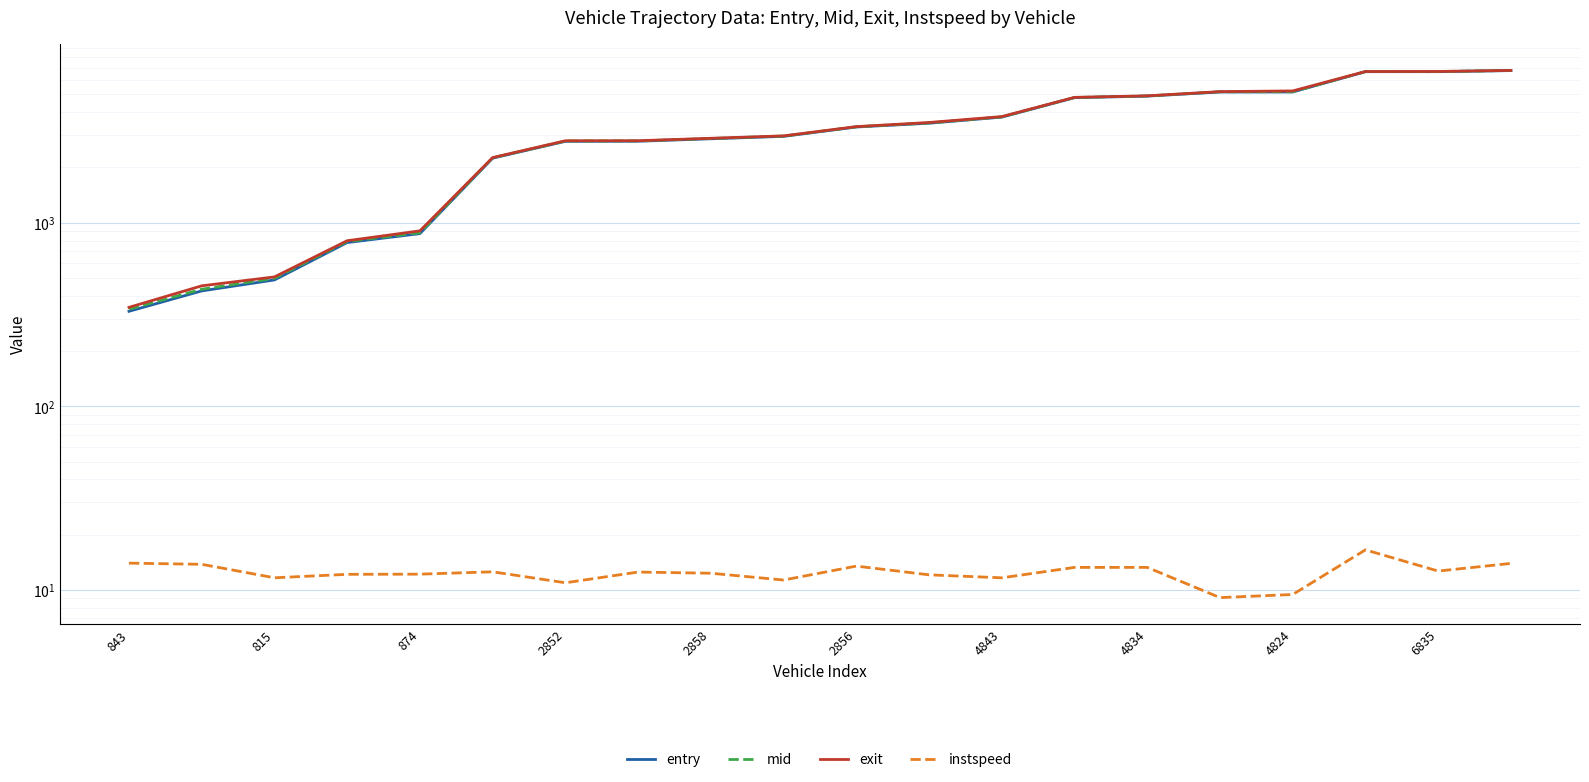

What is the average value of the mid series?

3366.5